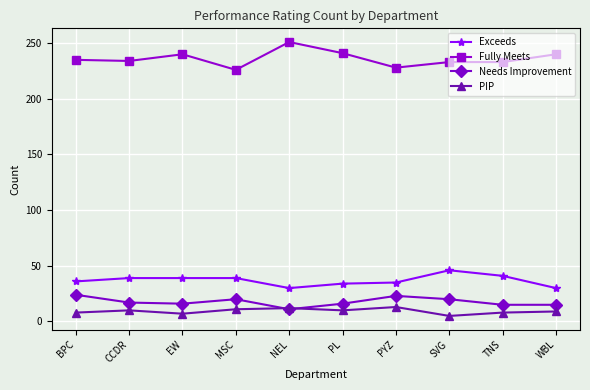

What is the maximum value shown in the chart?

251